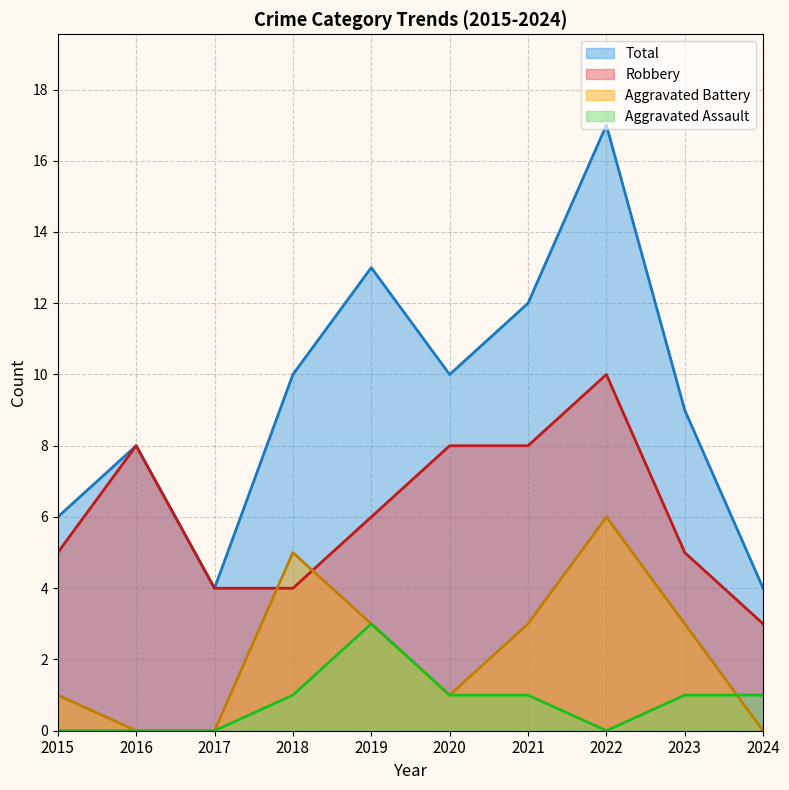

Between 2018 and 2022, which series saw the biggest shift?

Total